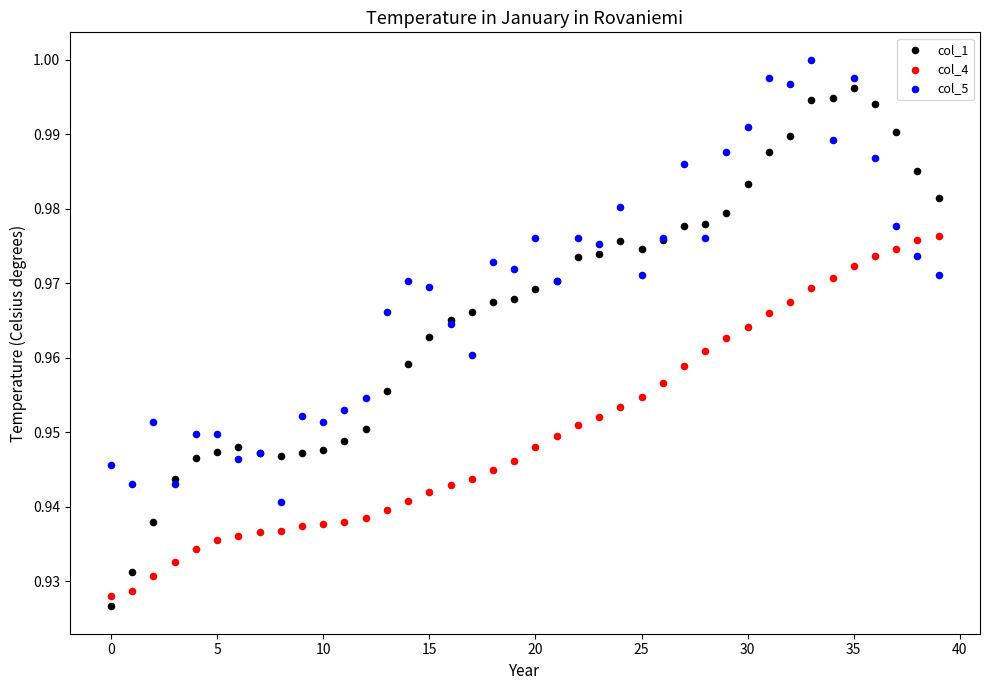

Which series reaches the maximum Y coordinate?

col_5